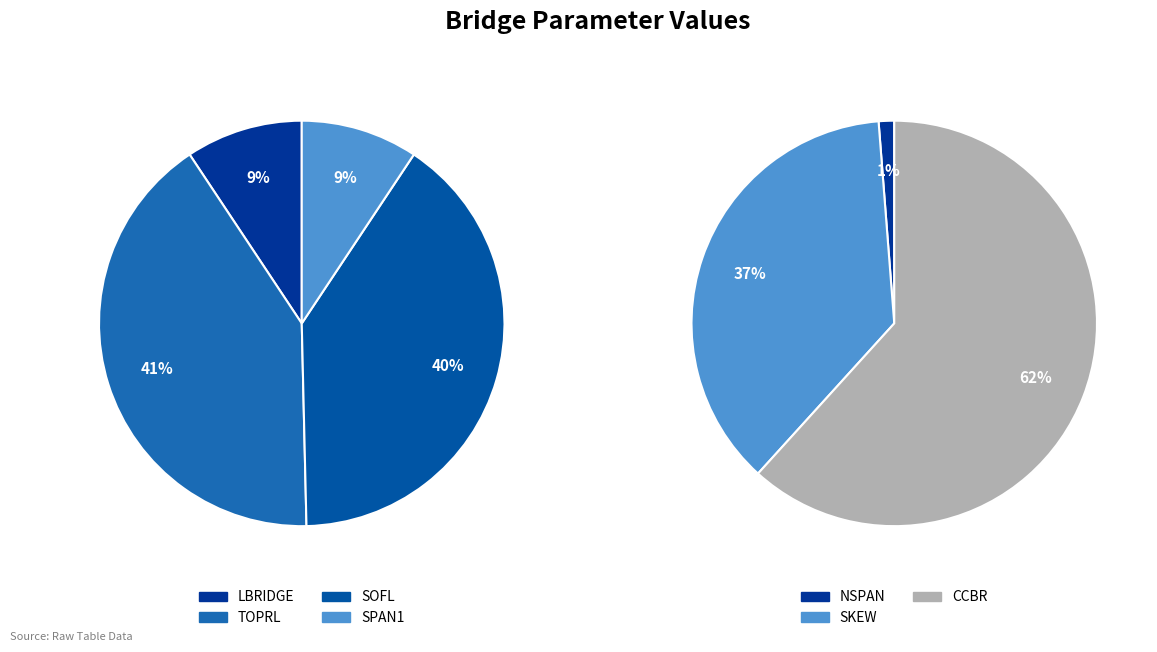

Does SPAN1 account for over 50% of the chart?

No